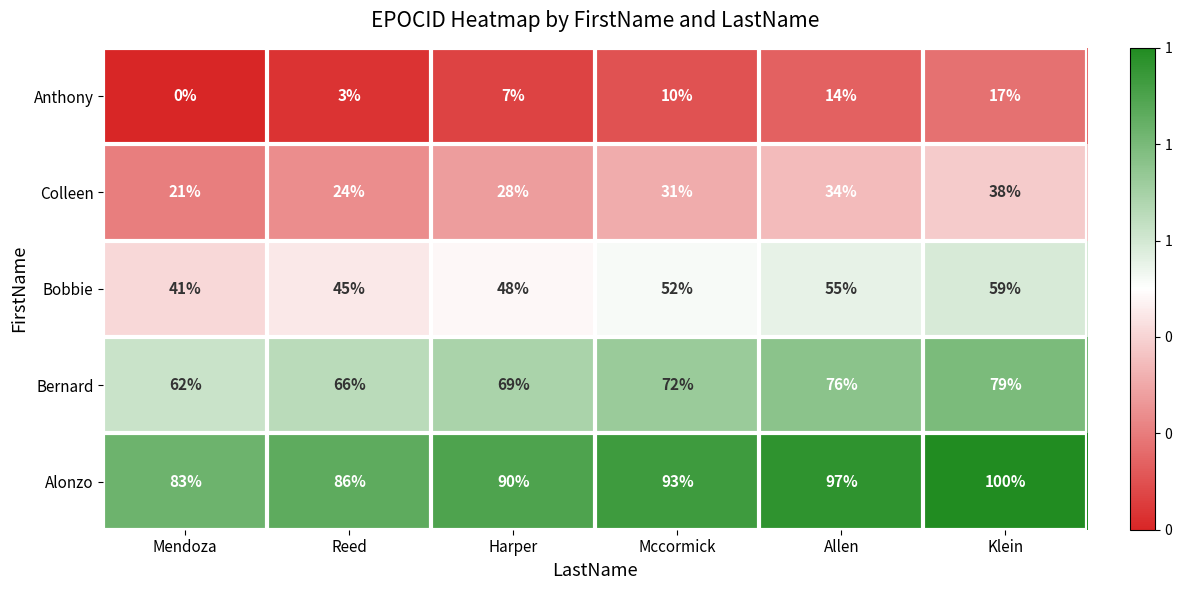

List the series in order of their peak value, highest first.

Alonzo, Bernard, Bobbie, Colleen, Anthony